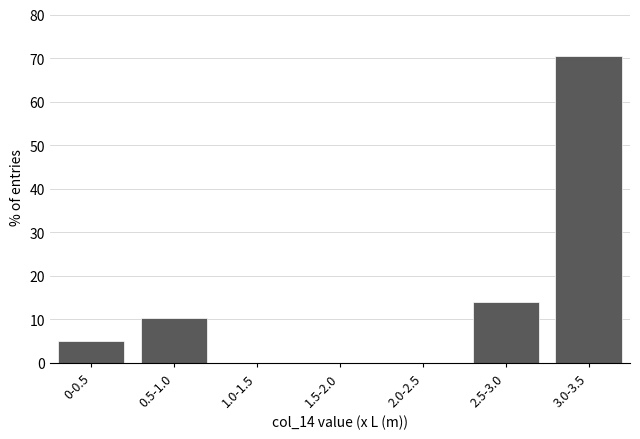

Reading left to right, transcribe all the data shown in this chart.

0-0.5=5.1	0.5-1.0=10.3	1.0-1.5=0.0	1.5-2.0=0.0	2.0-2.5=0.0	2.5-3.0=14.0	3.0-3.5=70.6